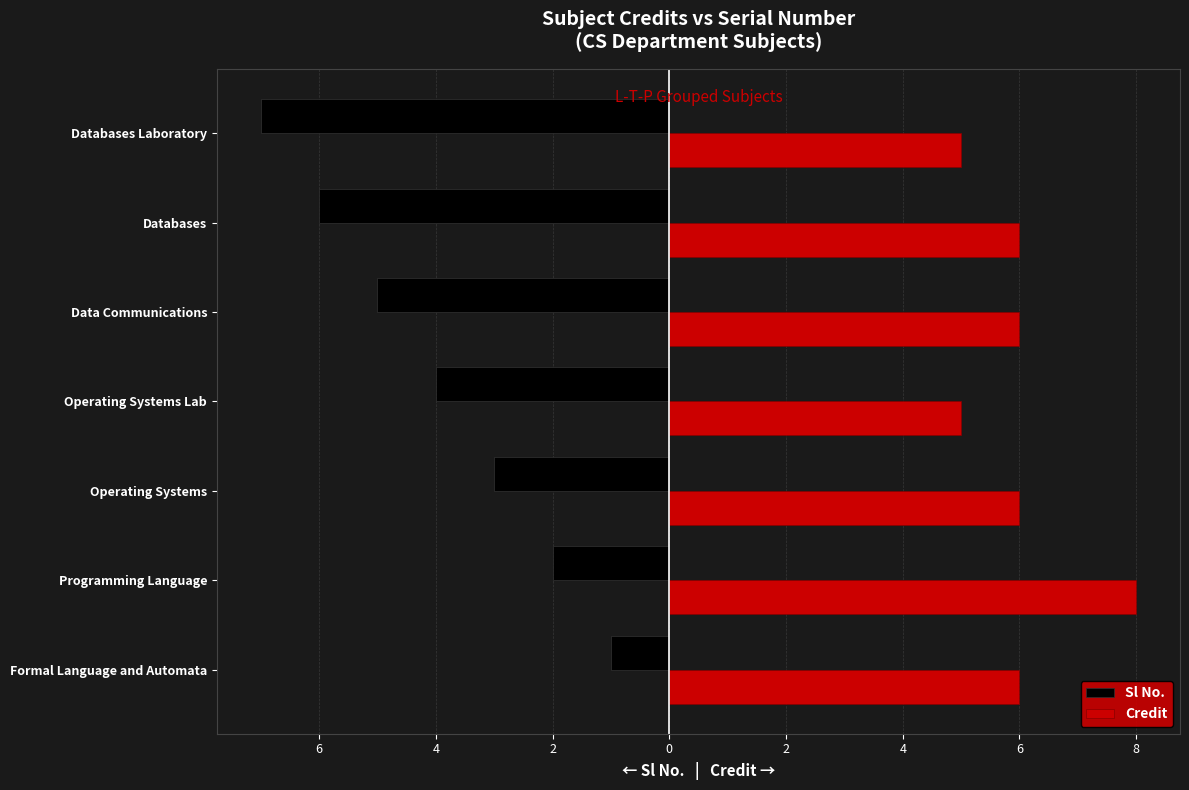

What are all the series names shown in the legend?

Sl No., Credit